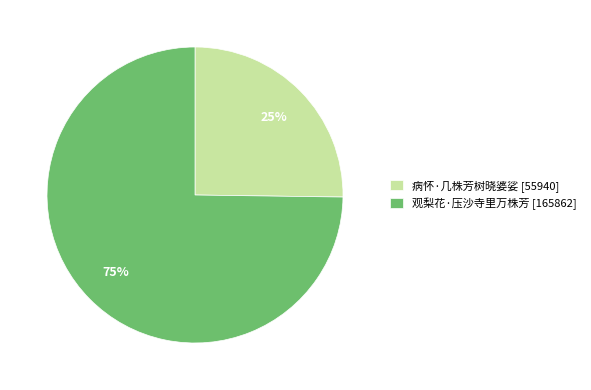

What is the majority slice?

观梨花·压沙寺里万株芳